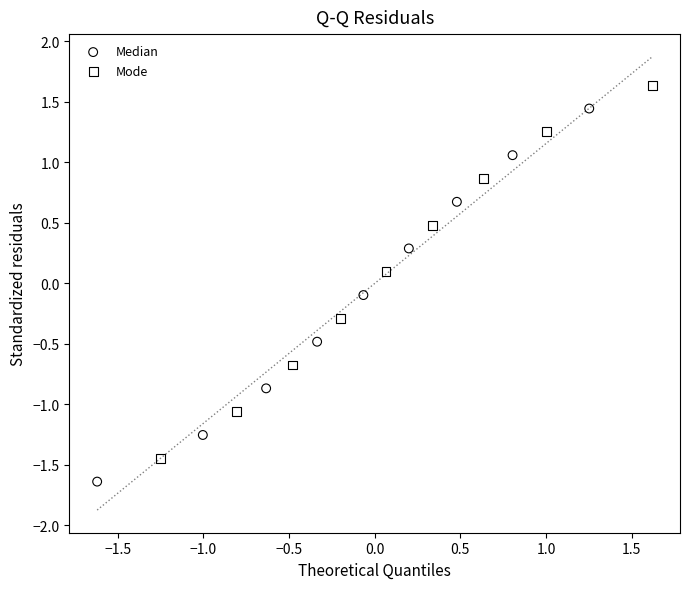

Which series contains the lowest Y value?

Median